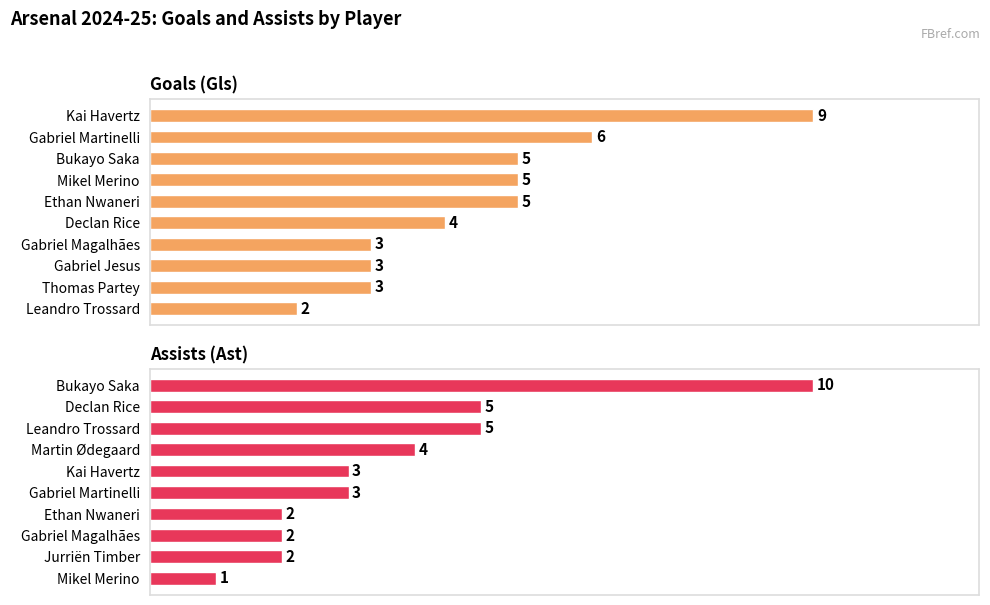

What is the value of the Goals (Gls) bar at the 10th from the left?

2